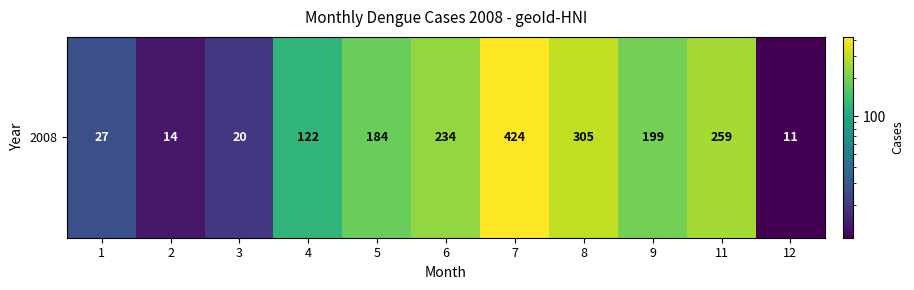

Which has a higher value, 8 or 2?

8